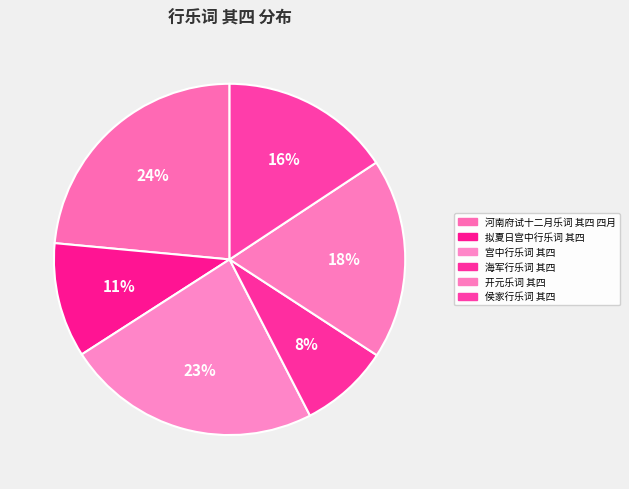

Is it true that 河南府试十二月乐词 其四 四月 is 18% of the pie?

False